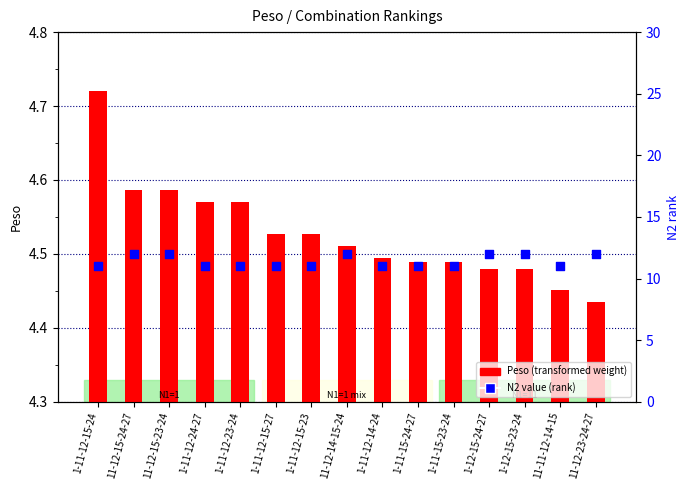

Which series reaches the minimum Y coordinate?

Peso (weight)